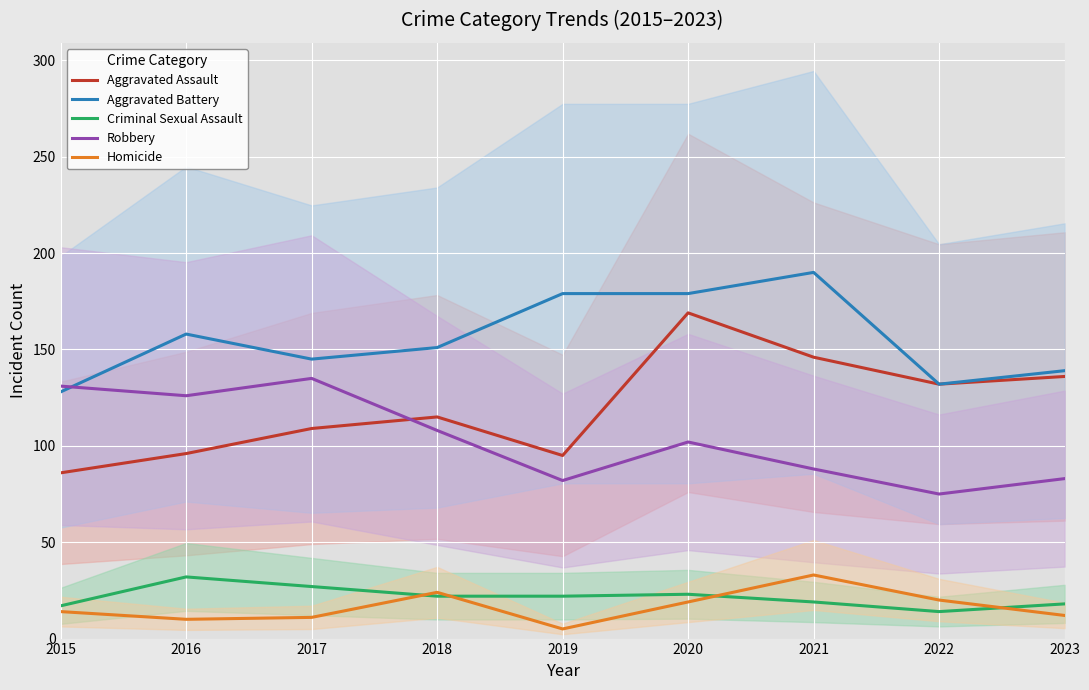

What is the sum of the Homicide values at 2015 and 2019?

19